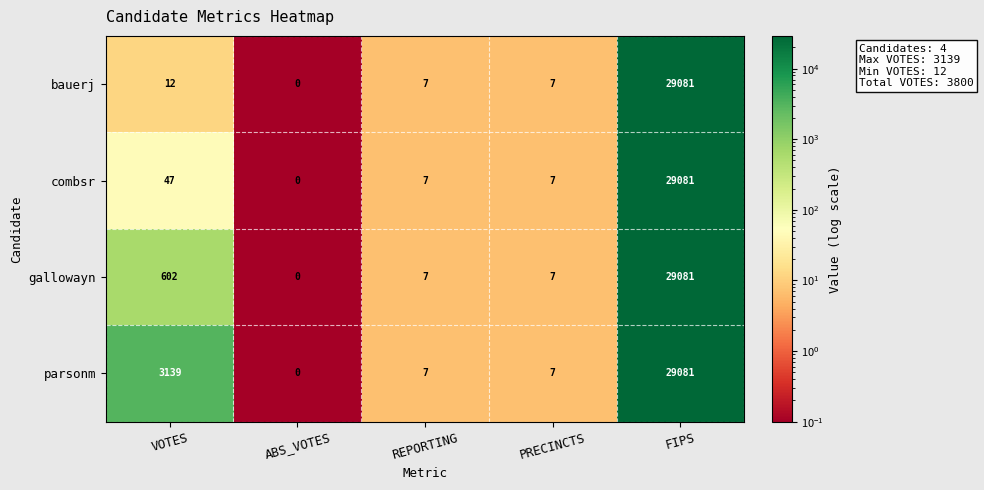

What is the sum of the combsr values at ABS_VOTES and PRECINCTS?

7